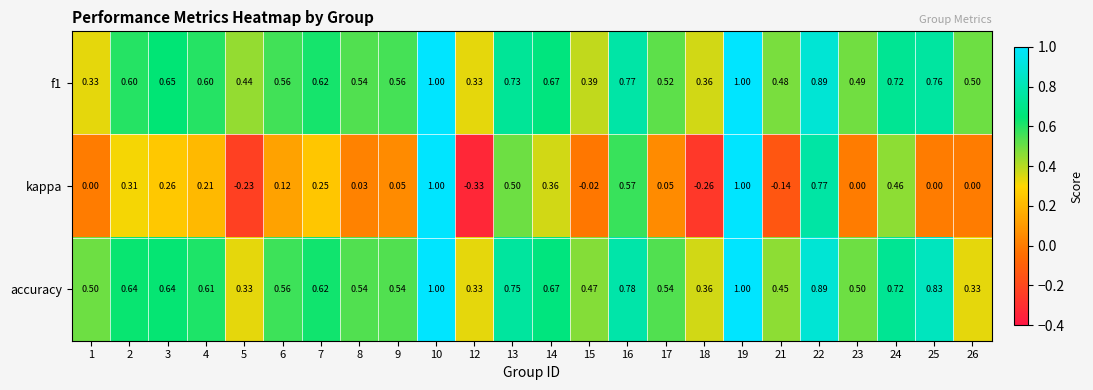

Between 17 and 18, which series saw the biggest shift?

kappa